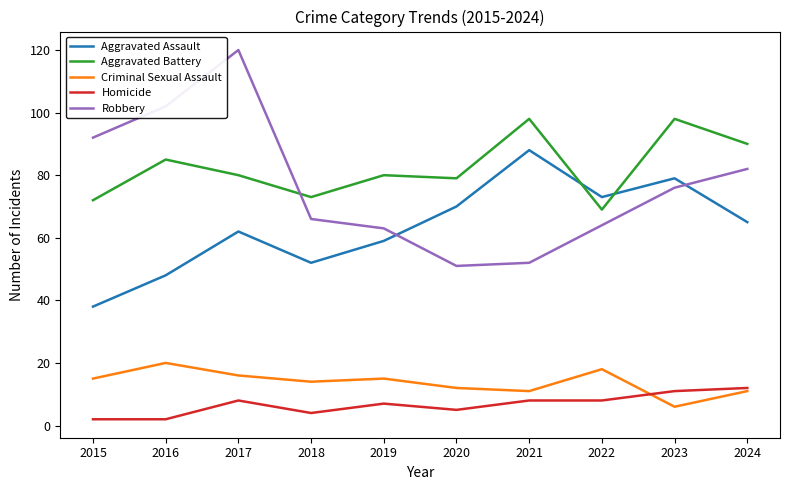

What is the sum of the Criminal Sexual Assault values at 2021 and 2016?

31